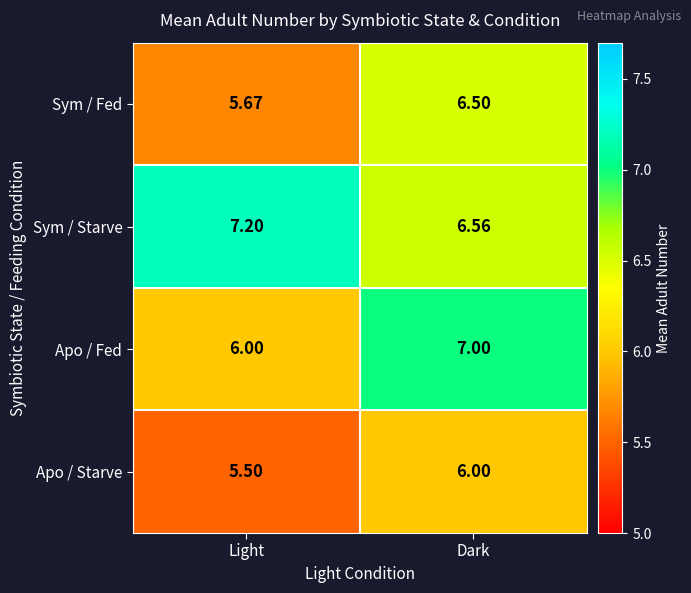

At which category does the chart reach its minimum across all series?

Light